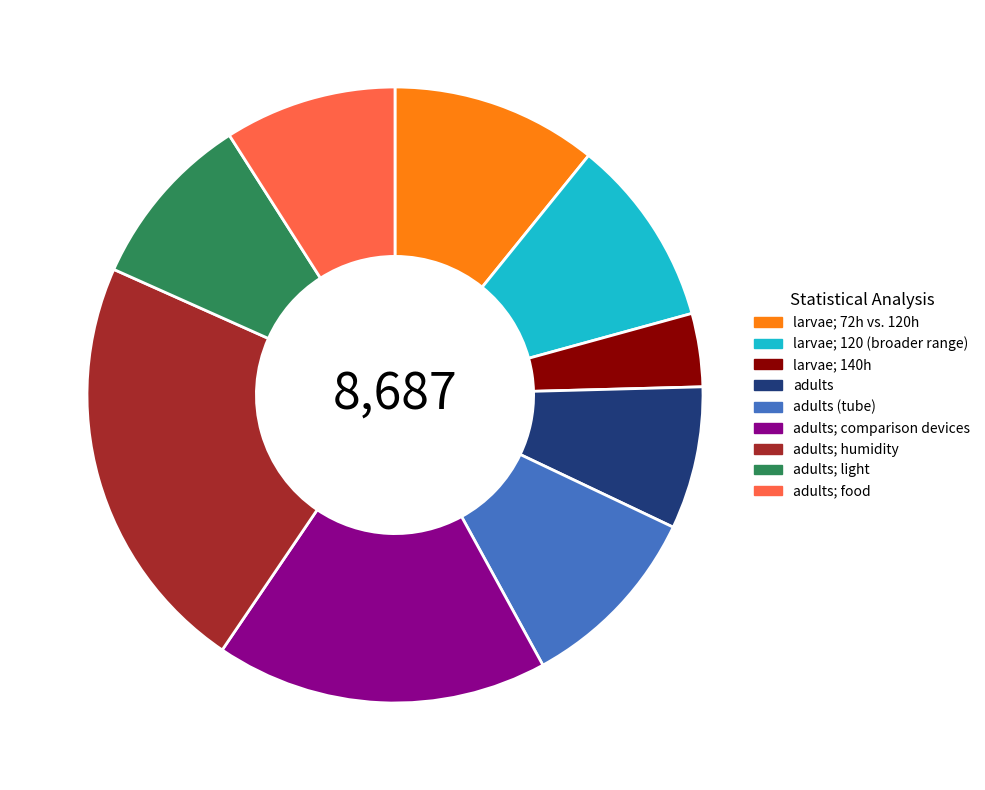

Is there a majority slice in this chart?

No